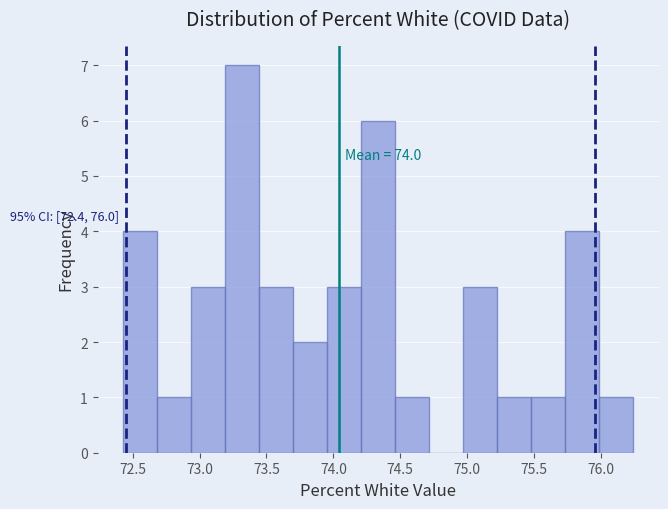

Which range on the x-axis has the tallest bar?

73.20 to 73.45